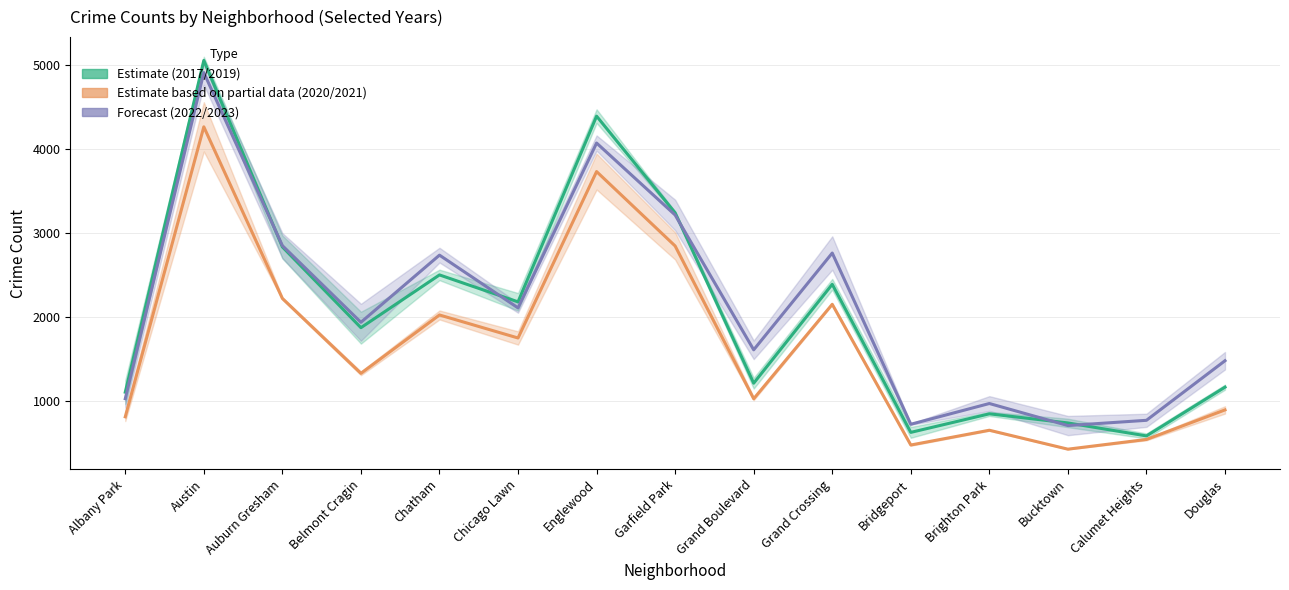

What is the difference between the 2019 values at Bucktown and Belmont Cragin?

1132.0